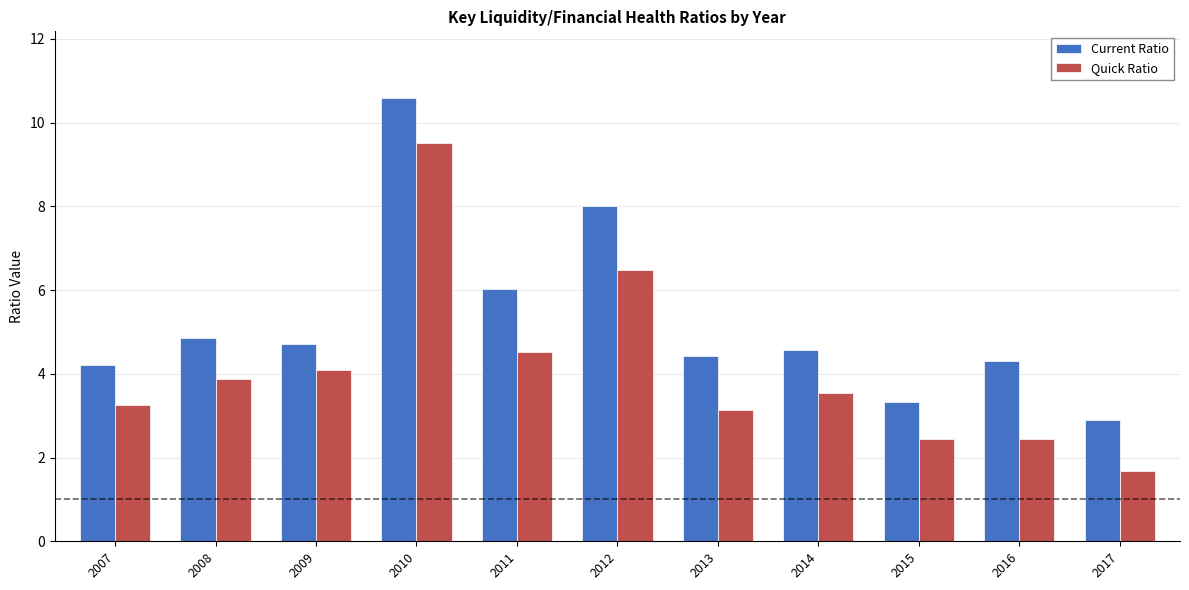

Are the bars grouped side by side (vs. stacked)?

Yes